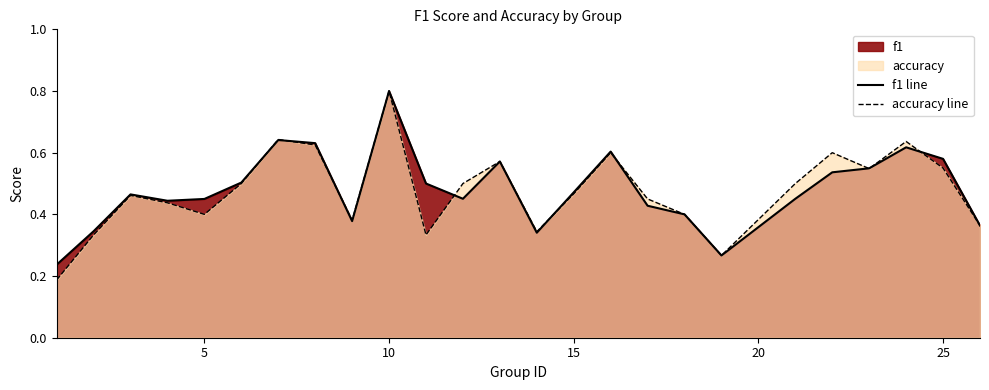

Reading left to right, transcribe all the data shown in this chart.

f1 line: 0.2	0.3	0.5	0.4	0.5	0.5	0.6	0.6	0.4	0.8	0.5	0.5	0.6	0.3	0.5	0.6	0.4	0.4	0.3	0.5	0.5	0.5	0.6	0.6	0.4
accuracy line: 0.2	0.3	0.5	0.4	0.4	0.5	0.6	0.6	0.4	0.8	0.3	0.5	0.6	0.3	0.5	0.6	0.5	0.4	0.3	0.5	0.6	0.5	0.6	0.6	0.4